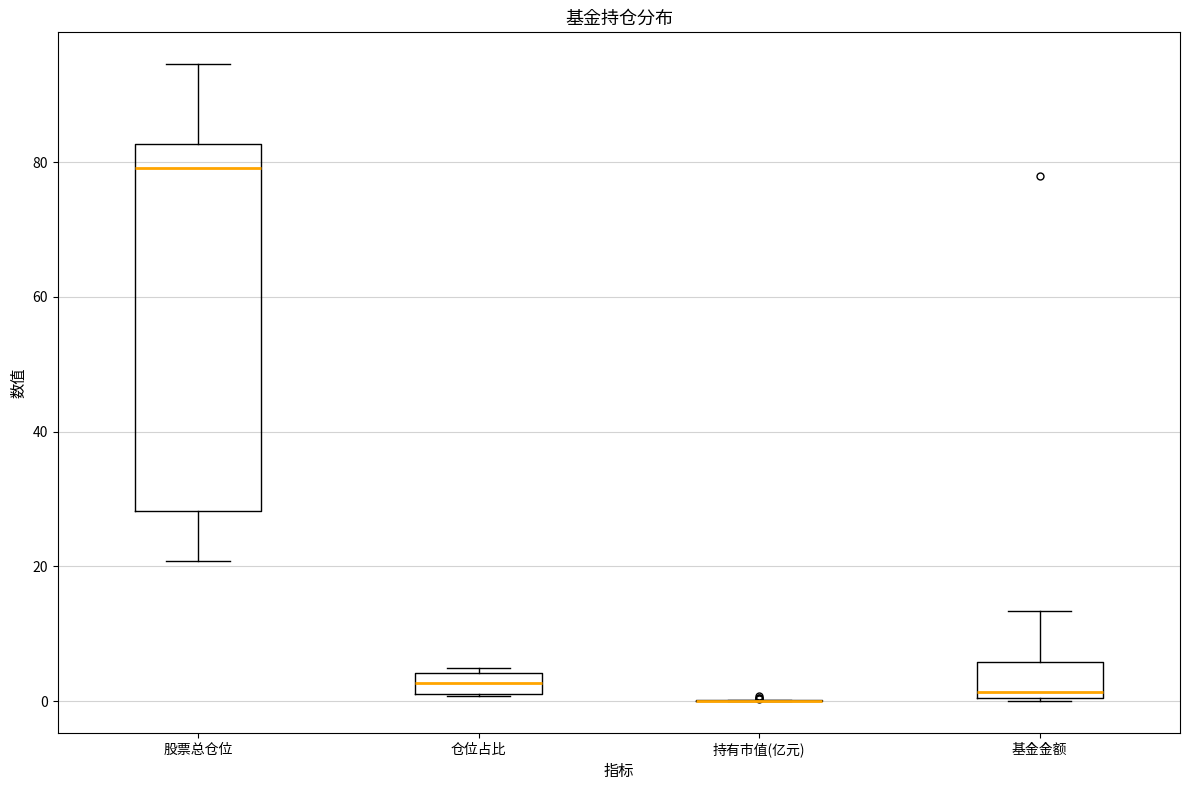

Reading left to right, transcribe this box plot: for each box, give where its median line is, the range the box spans, and where its two whiskers end, as read against the y-axis. The values are not printed on the chart, so give them approximately, as read against the axis.

股票总仓位: median 80, box 28 to 82, whiskers 20 to 94
仓位占比: median 2 (inside the box), box 2 to 4, whiskers 0 to 4 (just above the box's upper edge)
持有市值(亿元): box collapsed to a line at 0, whiskers 0 to 0
基金金额: median 2, box 0 to 6, whiskers 0 to 14